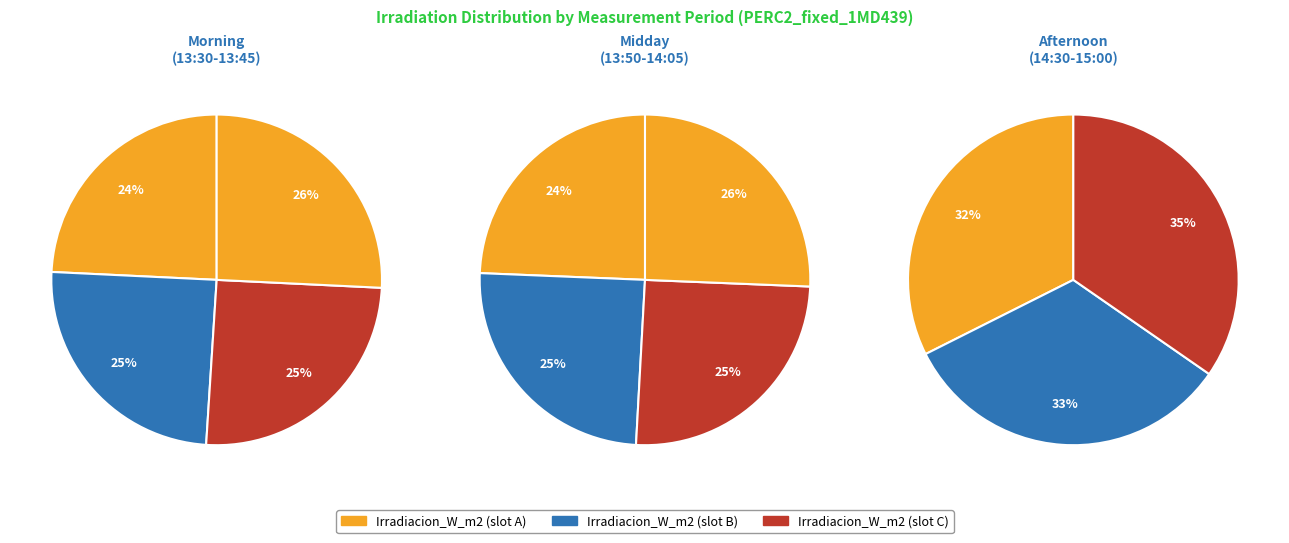

To the nearest percent, what is the difference between the 10 and 7 slice percentages?

1%